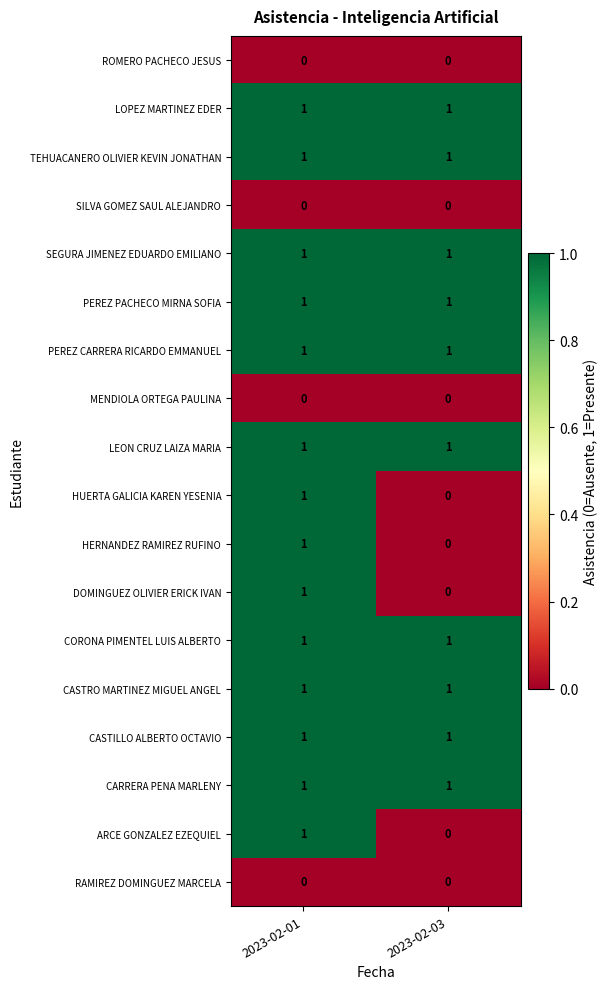

Count the number of categories in the chart.

2